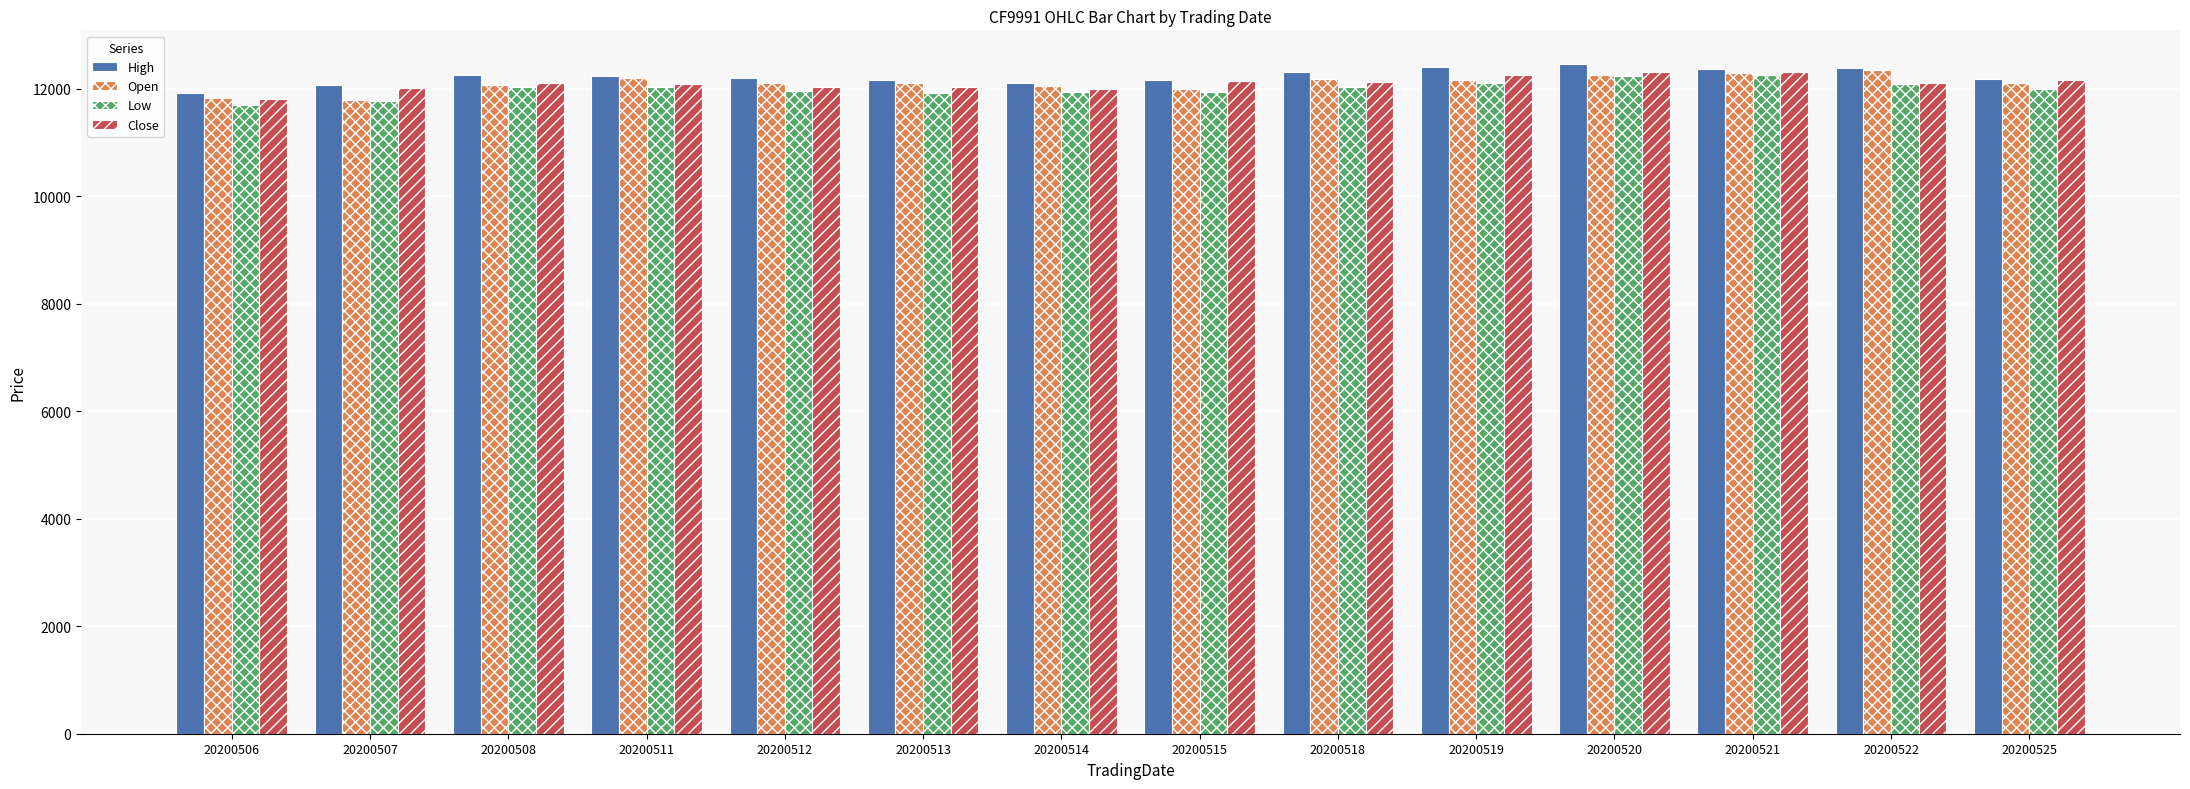

How many categories are shown in the chart?

14